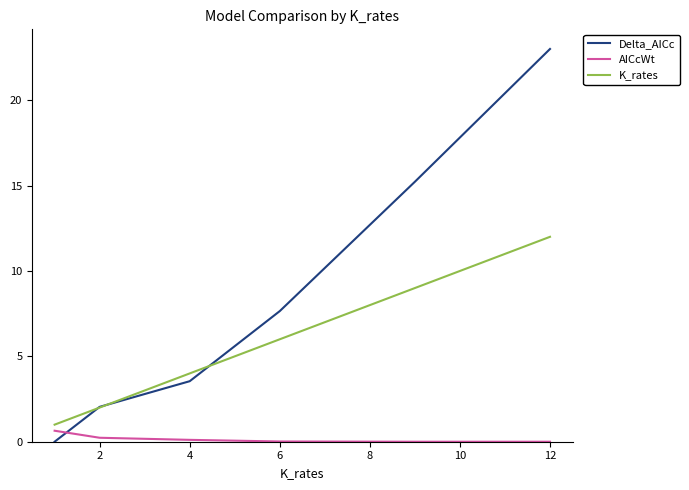

Which series has the largest range (max minus min)?

Delta_AICc